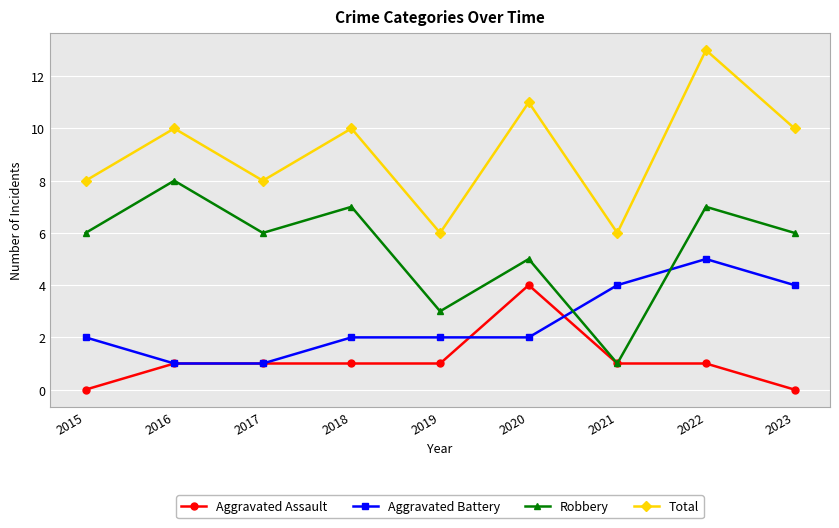

What is the greatest value displayed?

13